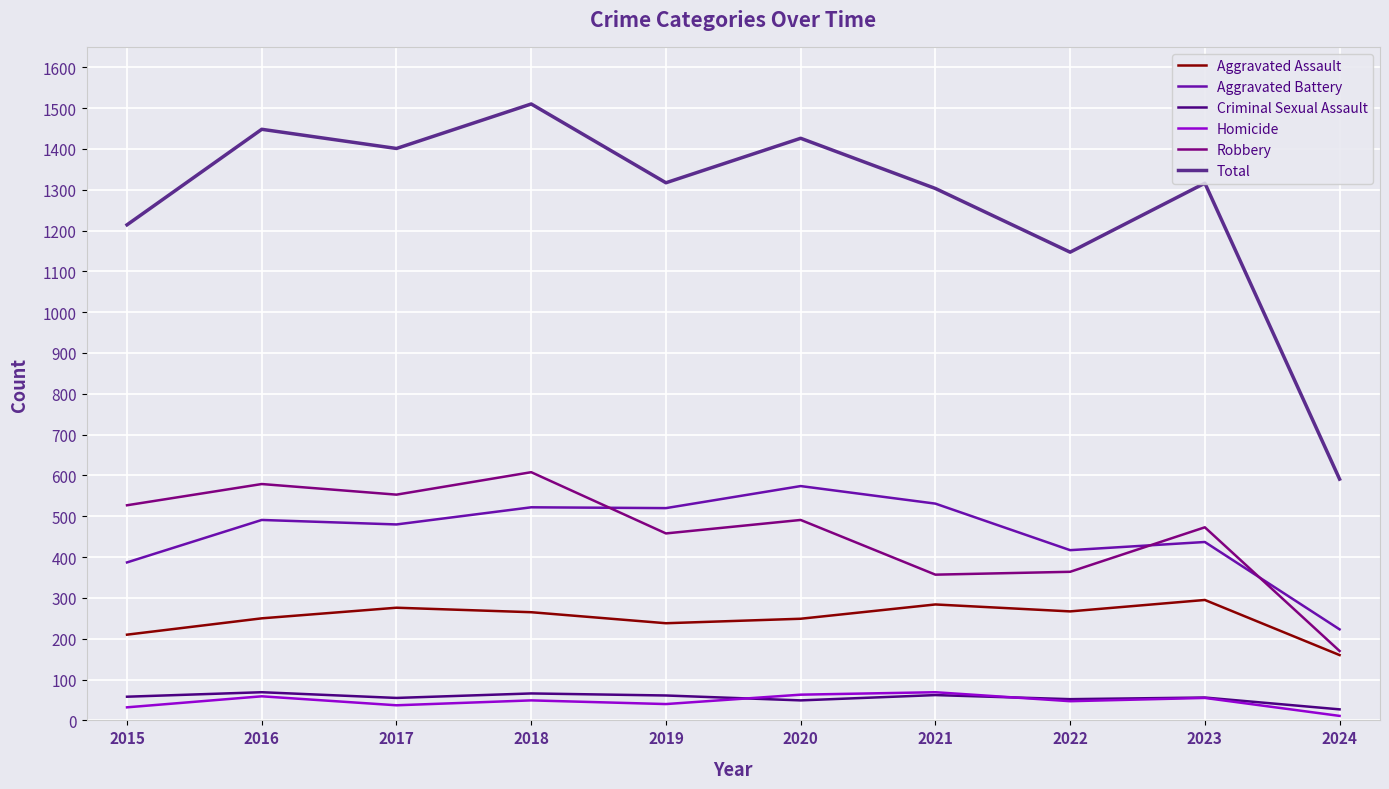

What is the average value of the Total series?

1267